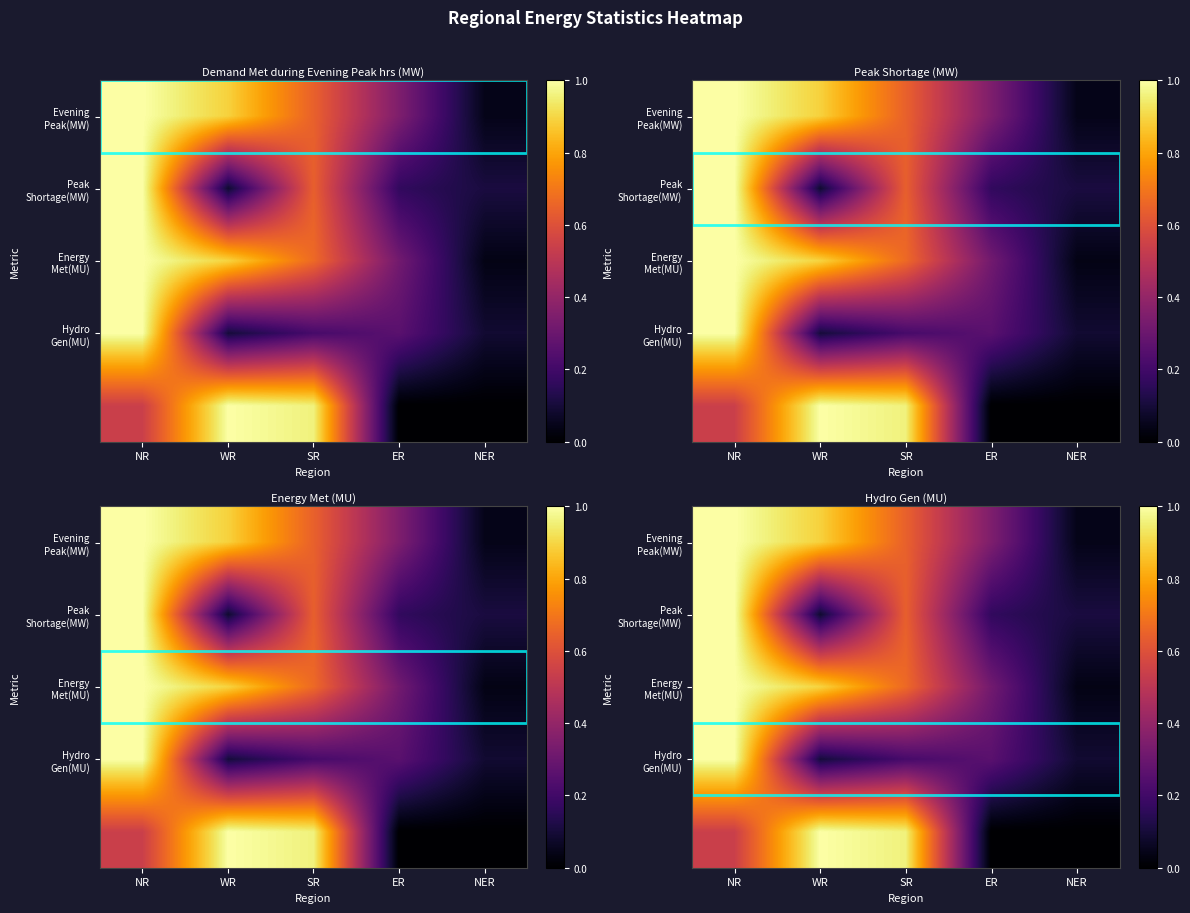

At which category is the sum across all series the highest?

NR